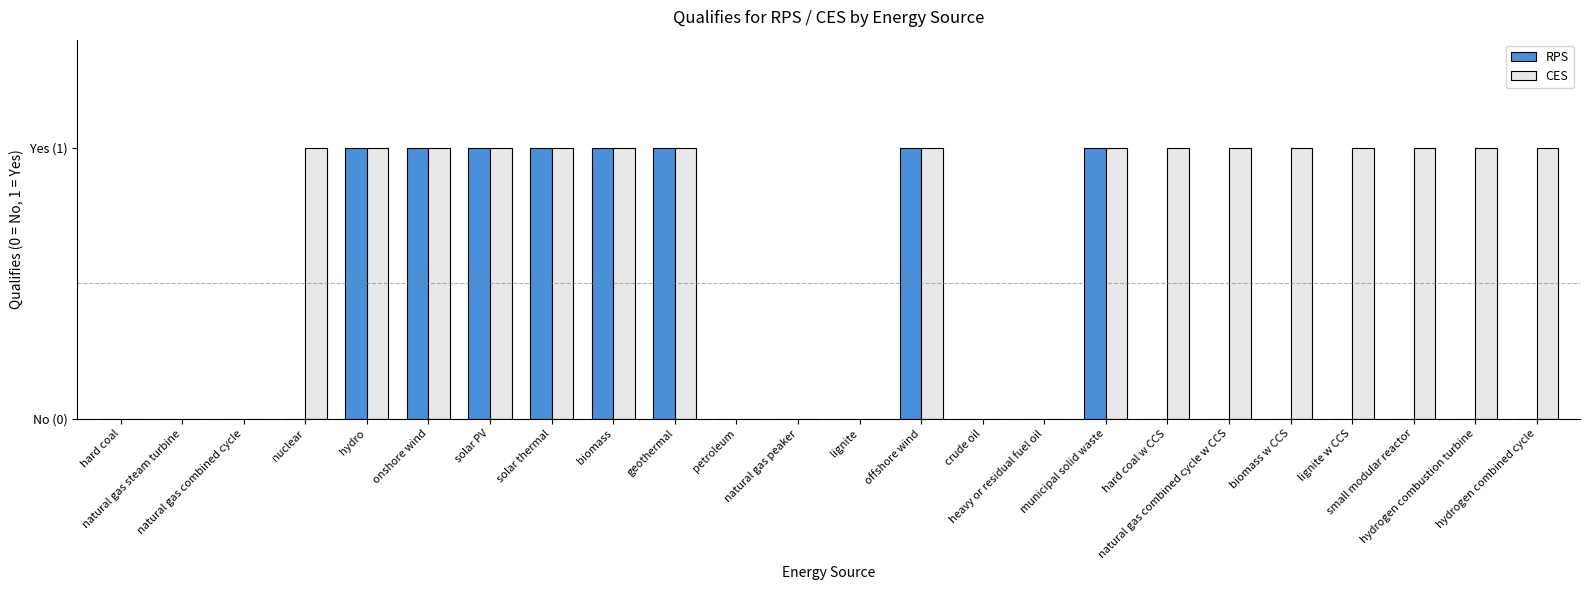

Are the bars grouped side by side (vs. stacked)?

Yes